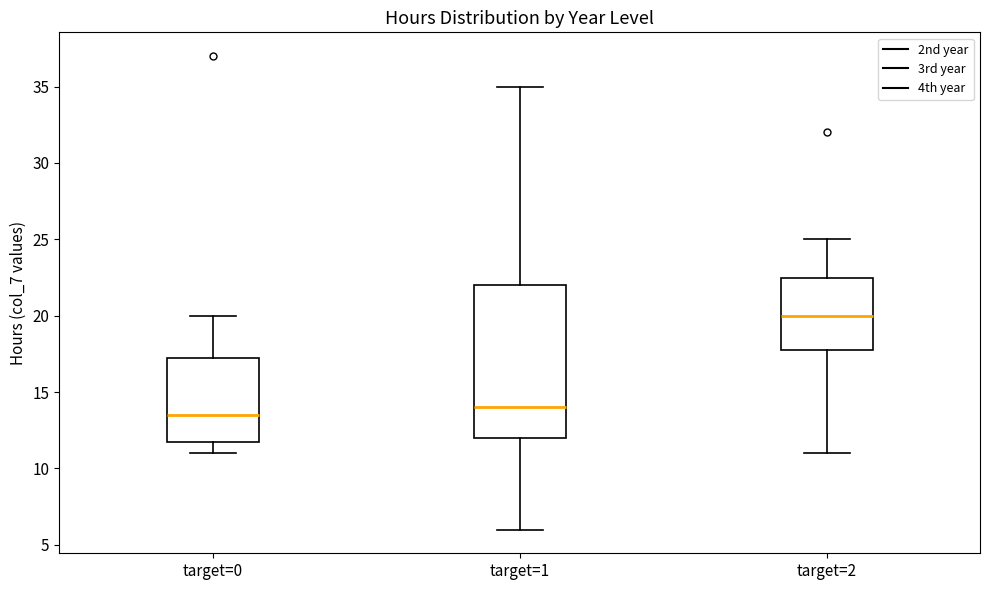

Which box has the lowest median line?

target=0